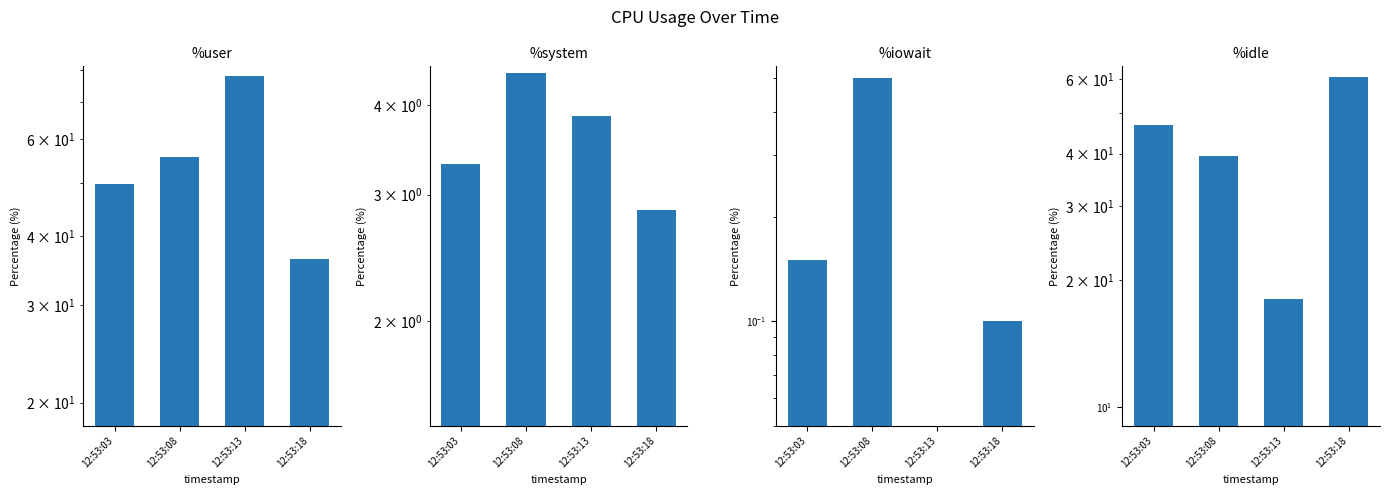

At which category does the chart reach its peak across all series?

12:53:13